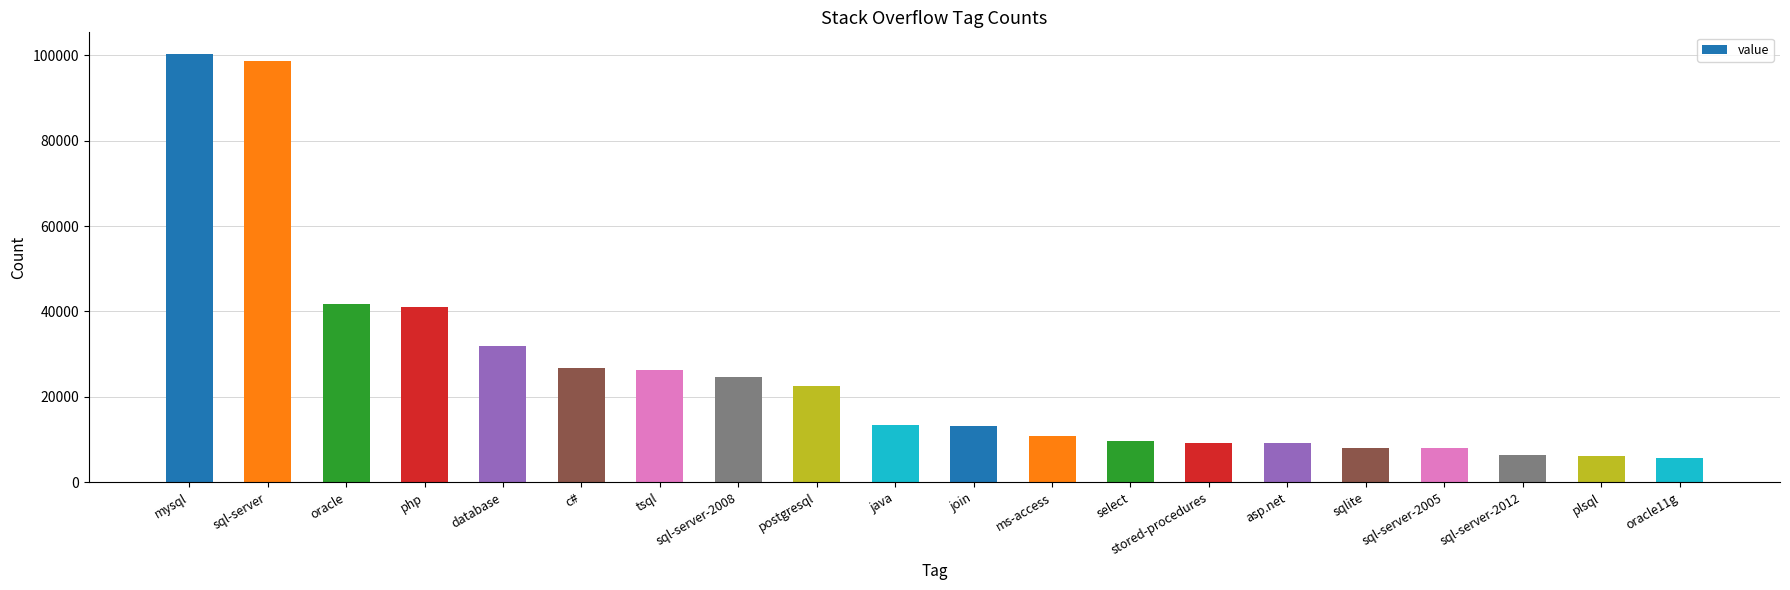

What is the difference between the maximum and minimum values?

94742